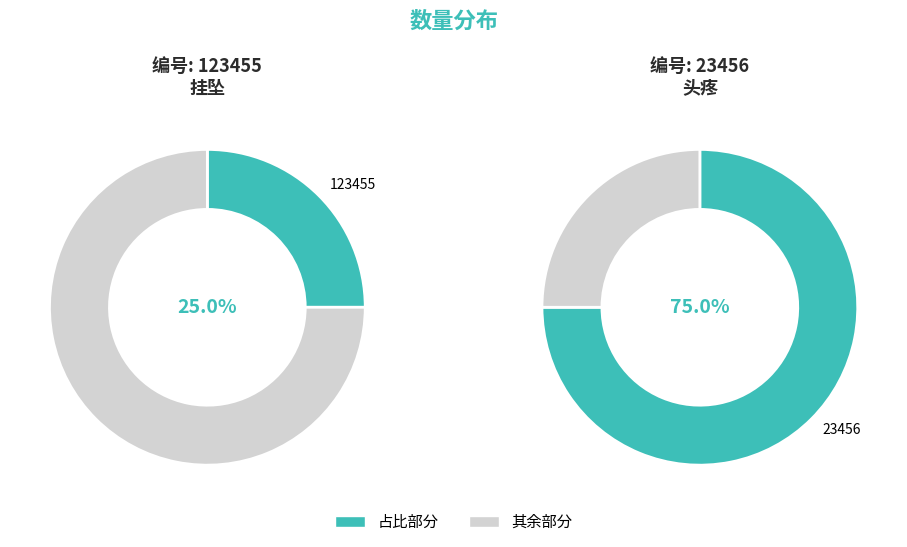

To the nearest percent, what percentage of the pie is 123455?

25%